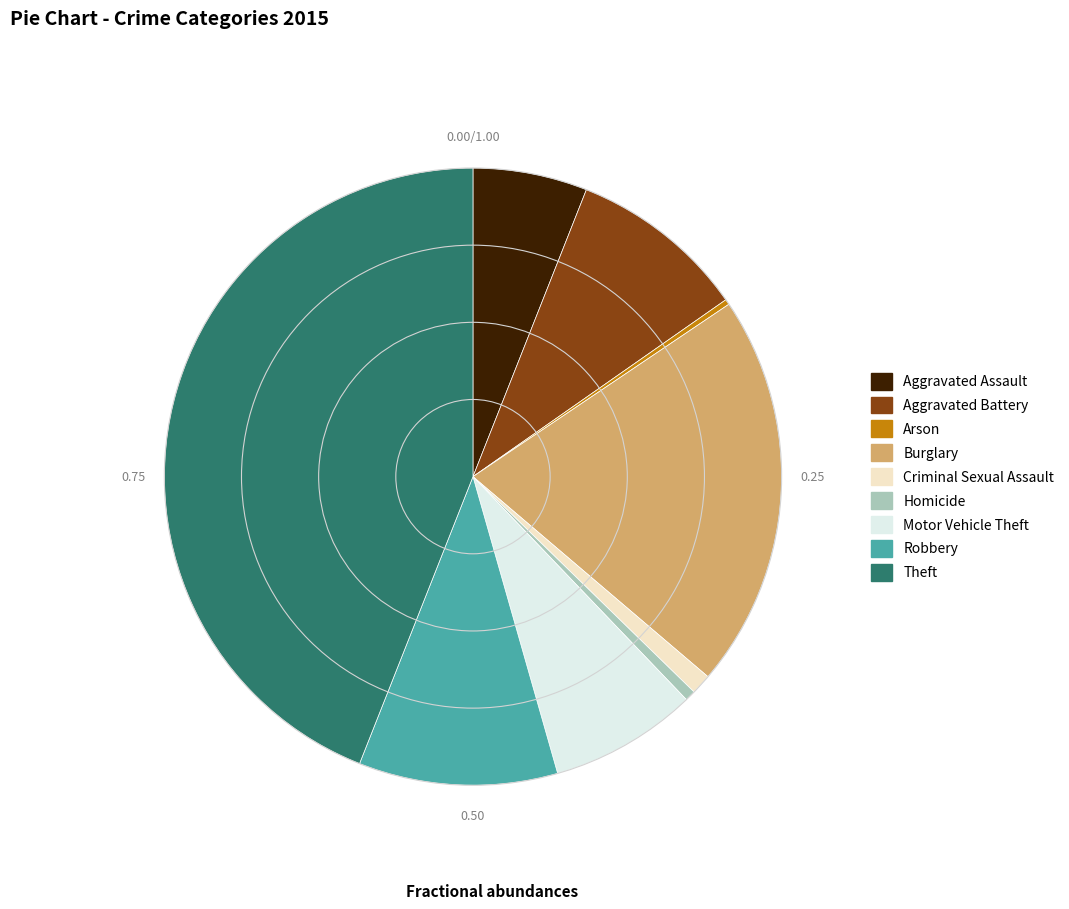

Is there a majority slice in this chart?

No